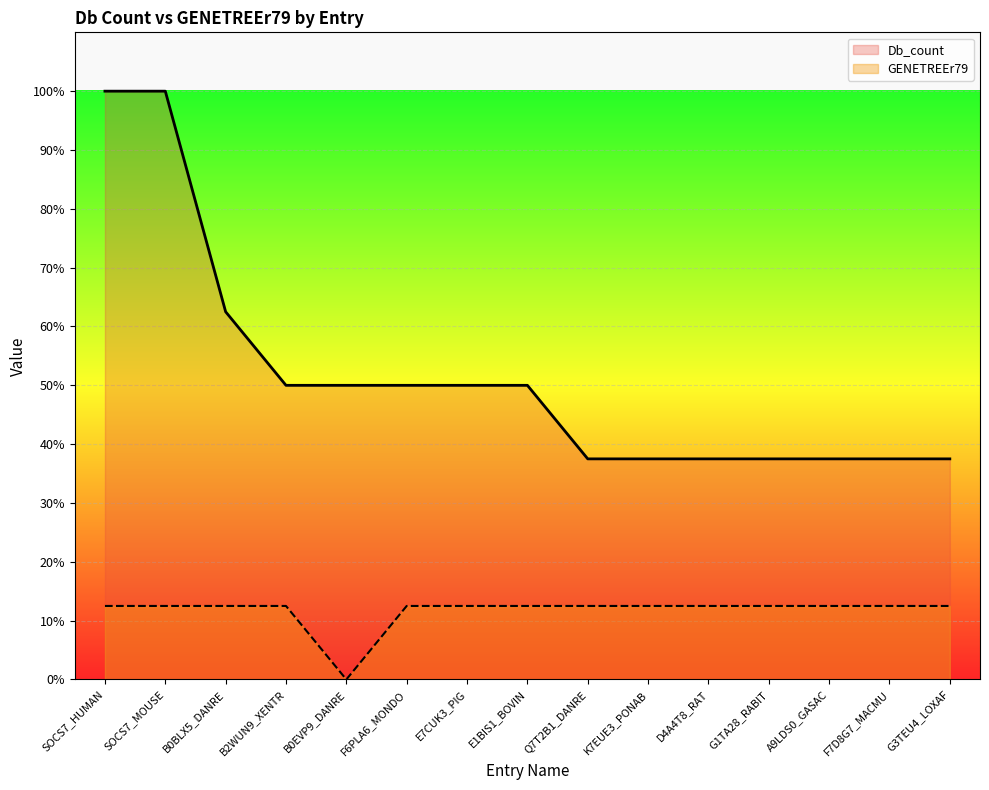

Does the chart display data point markers on the line(s)?

No